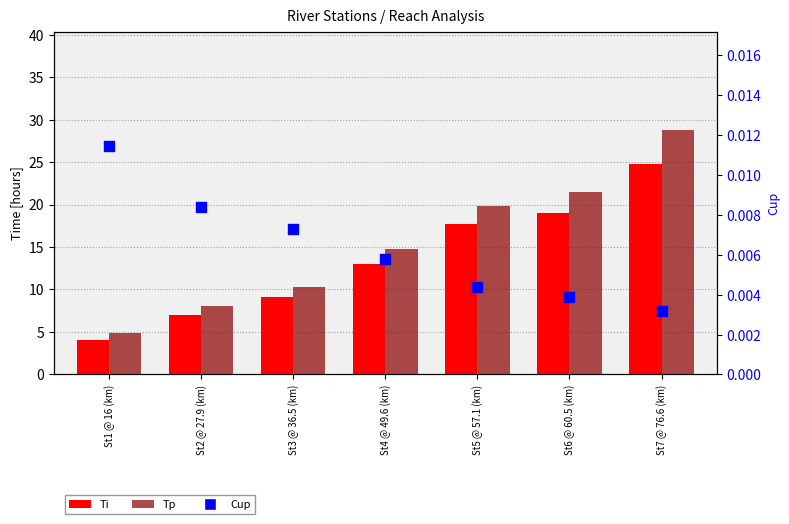

Which series has the widest spread of Y values?

Tp